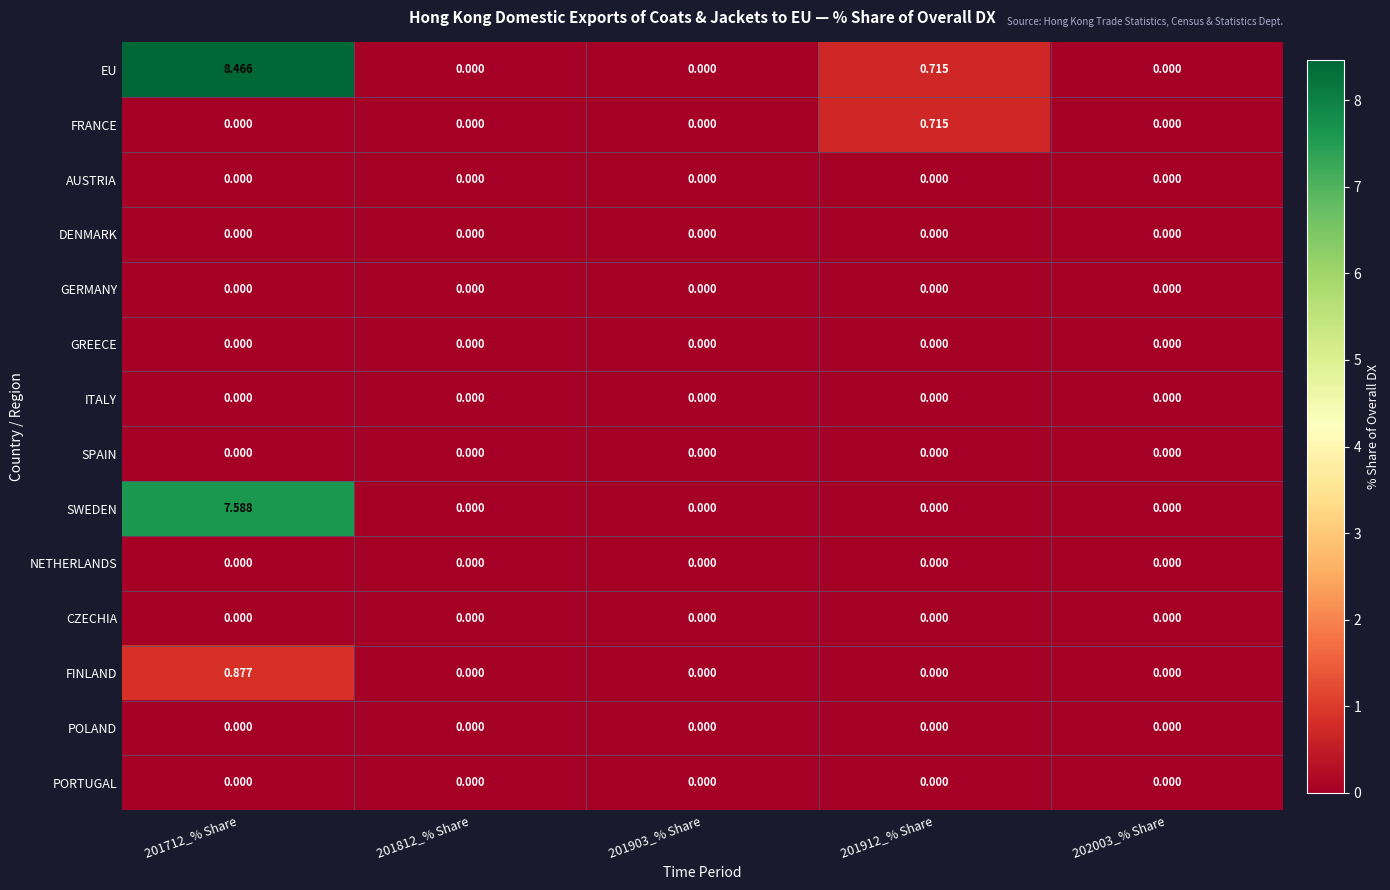

Which series has the widest spread of values?

EU